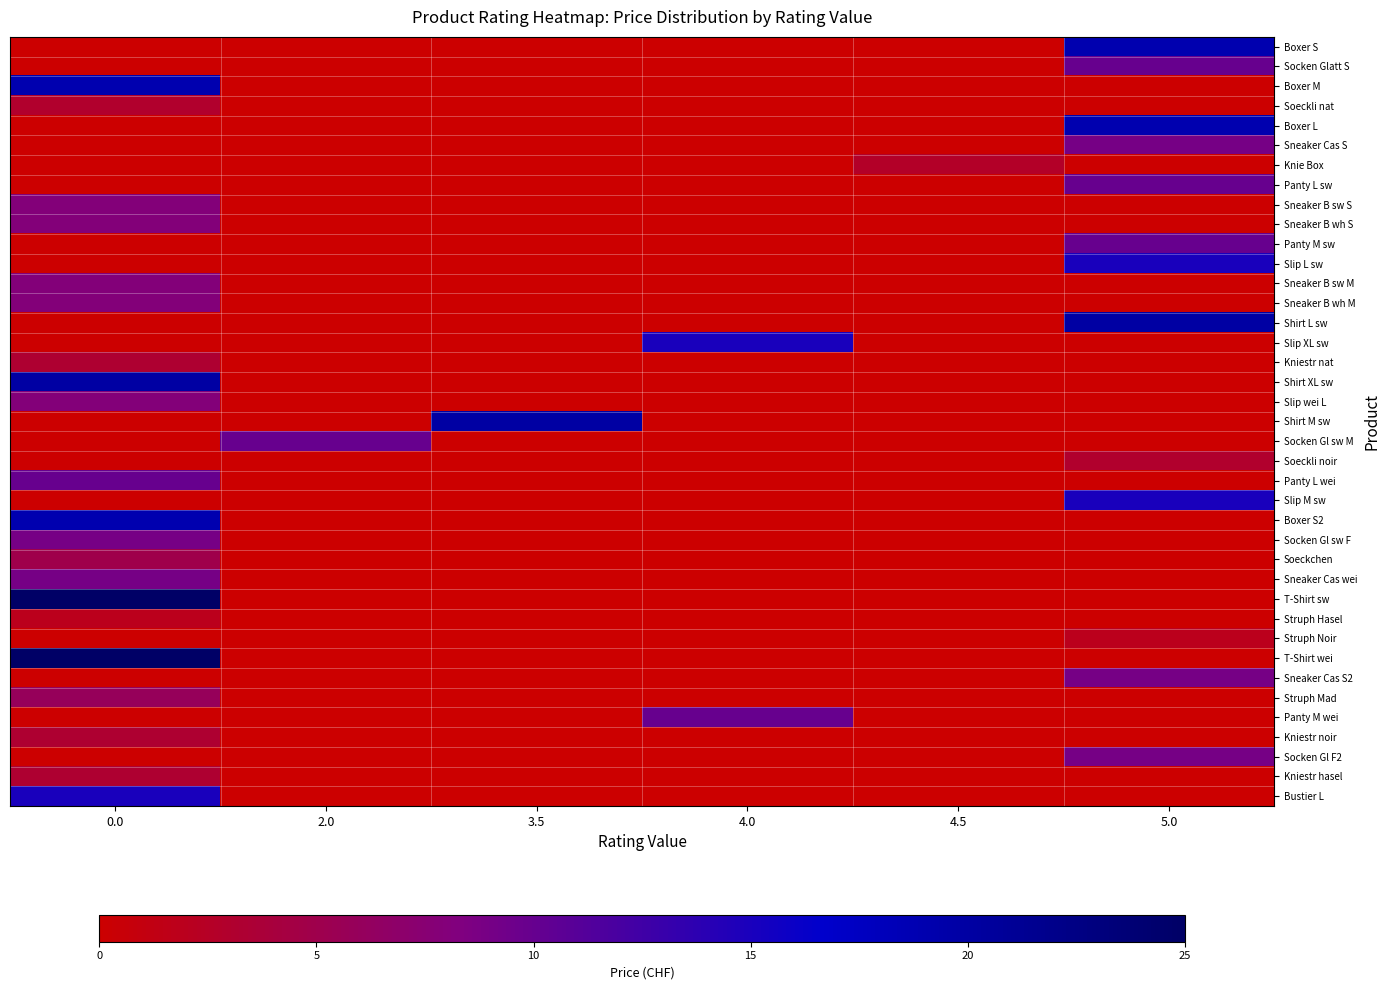

What is the total value across all series at 0.0?

215.8